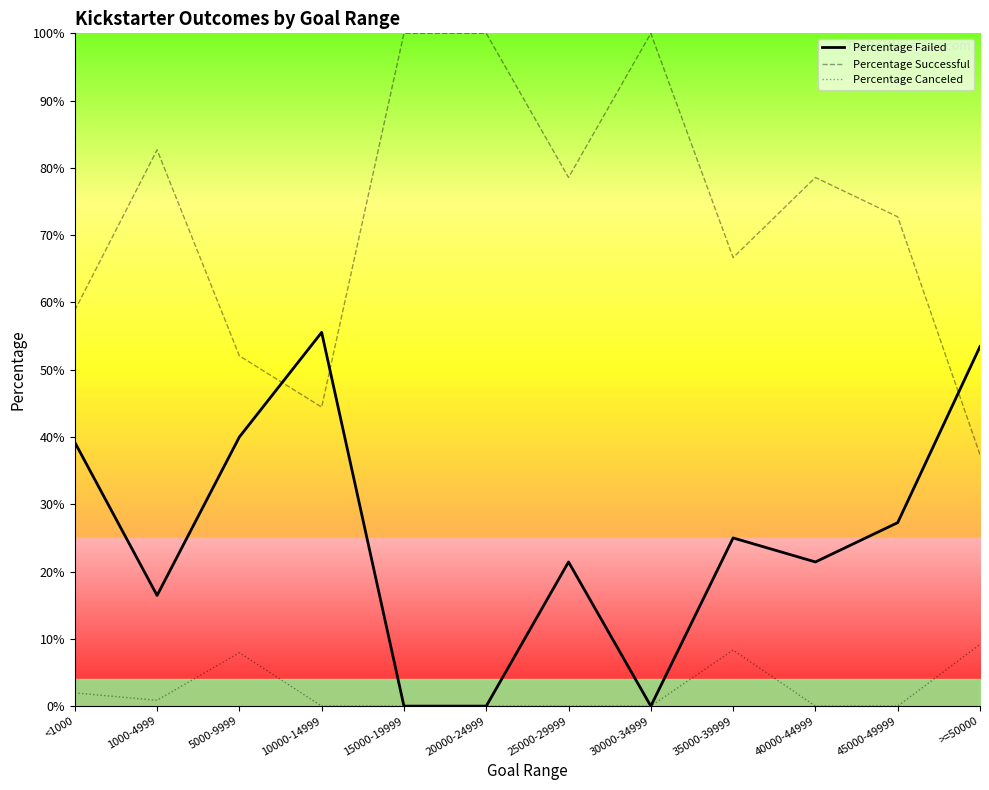

Reading left to right, what are all the values shown in this chart?

Percentage Failed: 0.4	0.2	0.4	0.6	0.0	0.0	0.2	0.0	0.2	0.2	0.3	0.5
Percentage Successful: 0.6	0.8	0.5	0.4	1.0	1.0	0.8	1.0	0.7	0.8	0.7	0.4
Percentage Canceled: 0.0	0.0	0.1	0.0	0.0	0.0	0.0	0.0	0.1	0.0	0.0	0.1